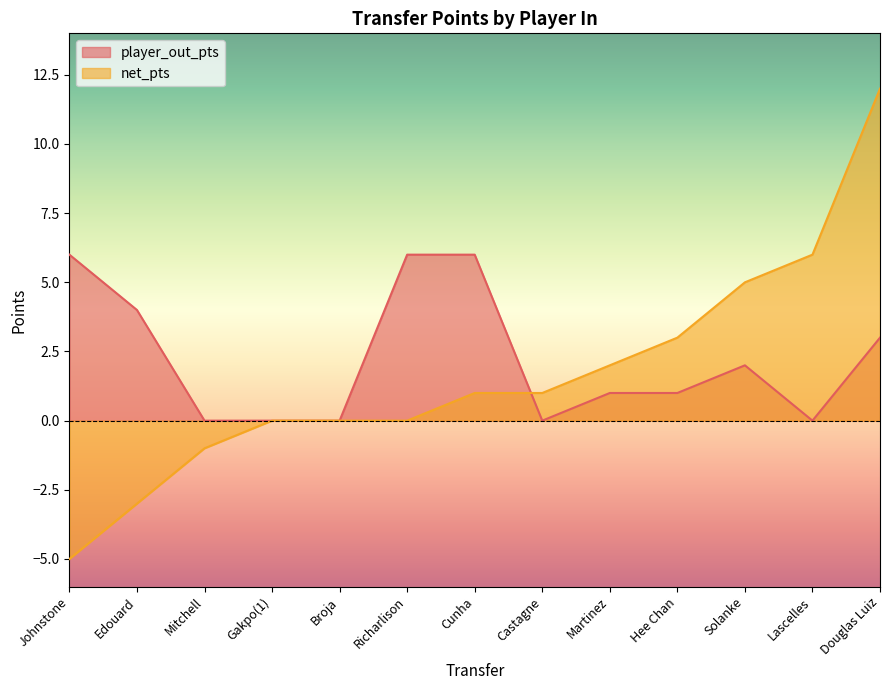

Reading left to right, transcribe all the data shown in this chart.

player_out_pts: Johnstone=6	Edouard=4	Mitchell=0	Gakpo(1)=0	Broja=0	Richarlison=6	Cunha=6	Castagne=0	Martinez=1	Hee Chan=1	Solanke=2	Lascelles=0	Douglas Luiz=3
net_pts: Johnstone=-5	Edouard=-3	Mitchell=-1	Gakpo(1)=0	Broja=0	Richarlison=0	Cunha=1	Castagne=1	Martinez=2	Hee Chan=3	Solanke=5	Lascelles=6	Douglas Luiz=12